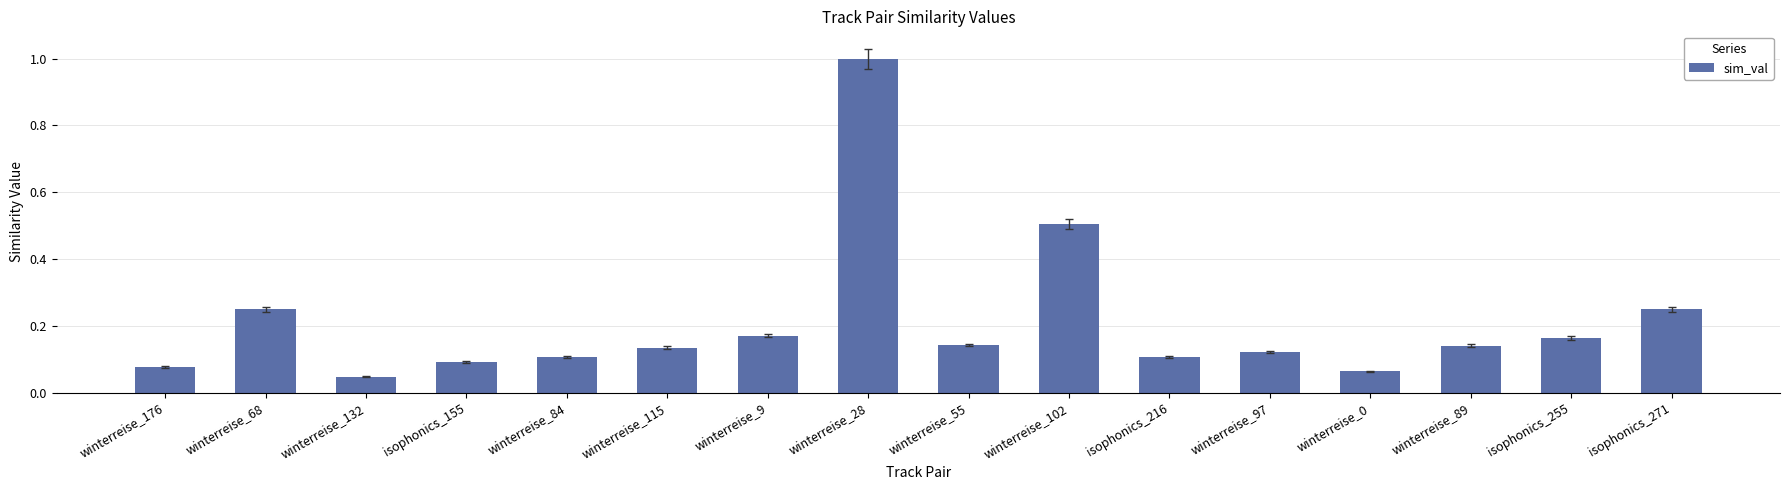

At which category does the chart reach its minimum across all series?

winterreise_132